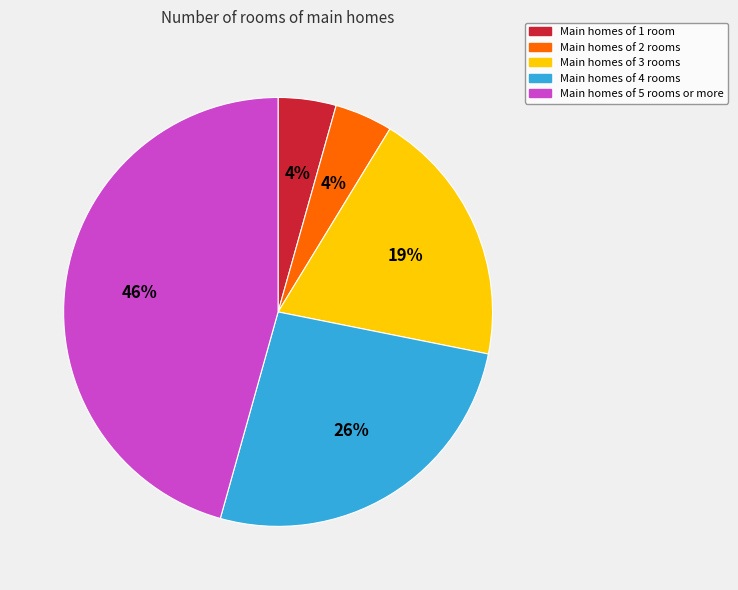

How many slices are in this pie chart?

5